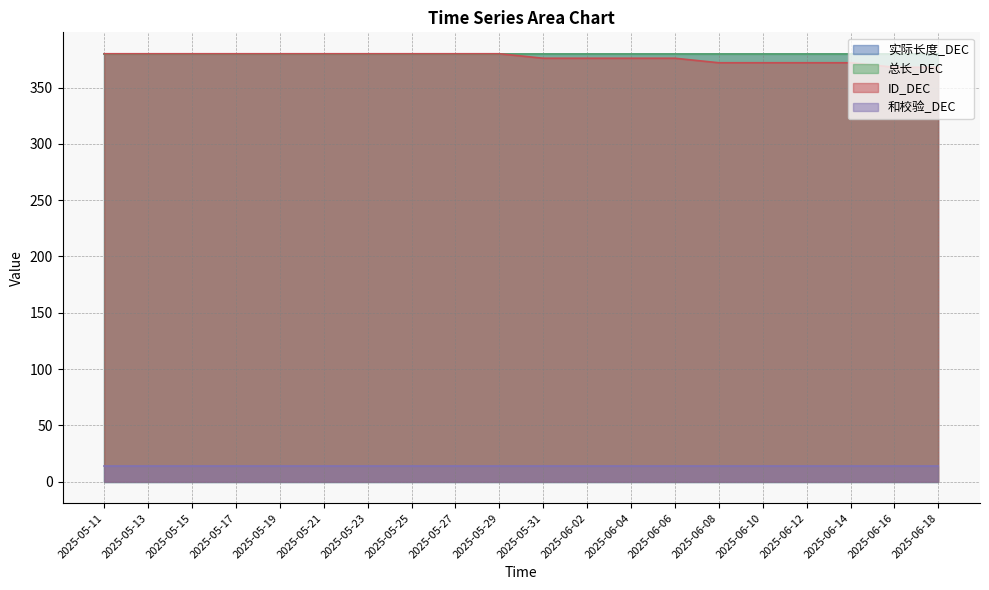

What is the label of the 13th point from the right?

2025-05-25